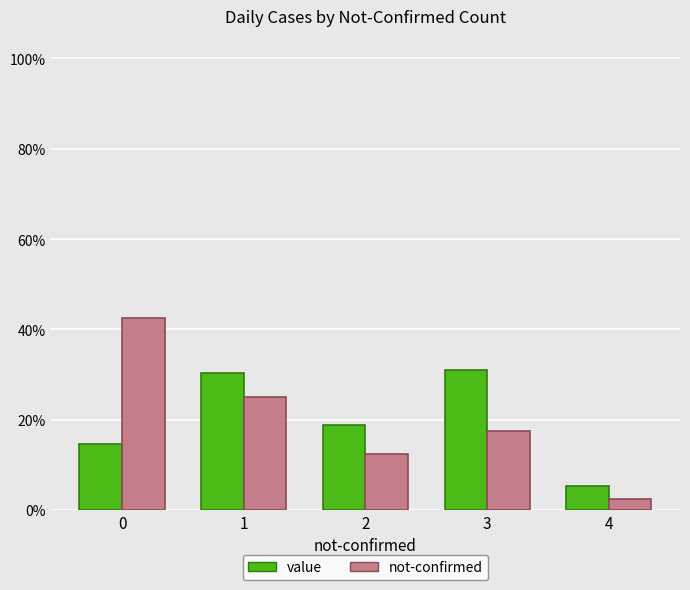

What is the sum of all value values?

1.0